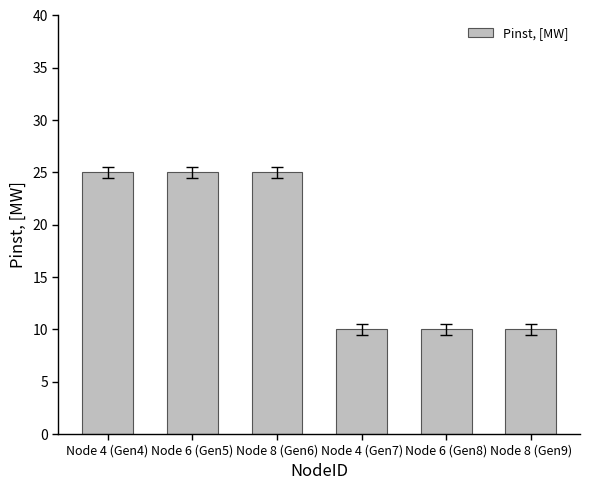

What is the label of the 4th bar from the left?

Node 4 (Gen7)